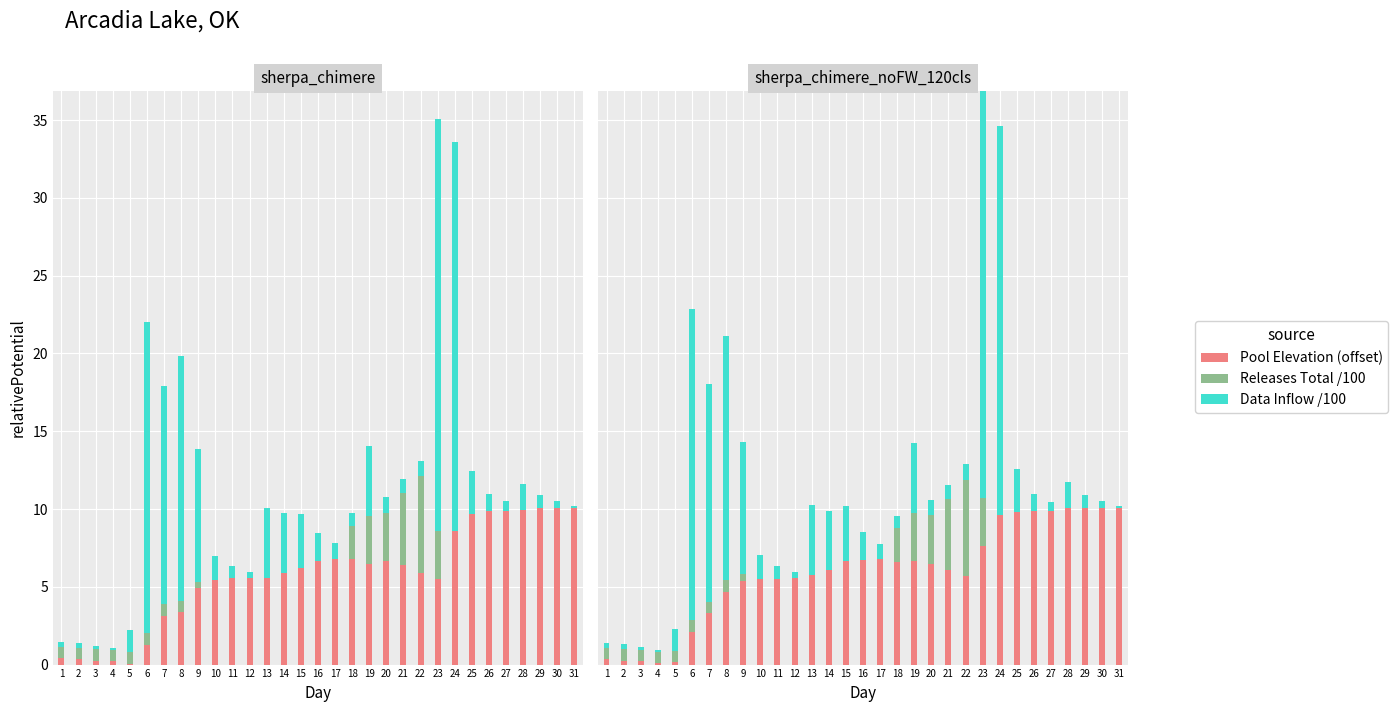

What is the difference between the highest and lowest values at 24?

25.0